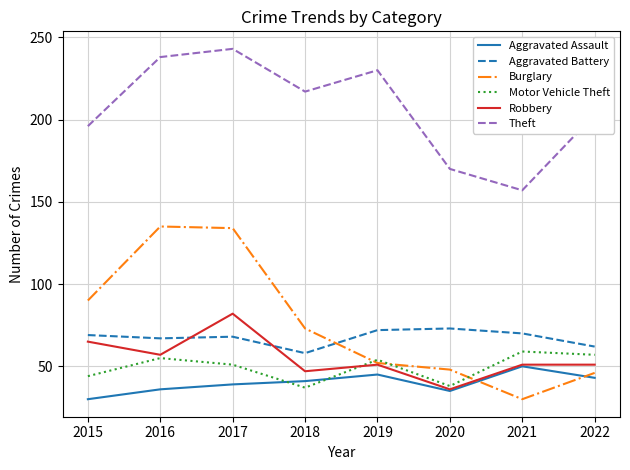

What is the maximum value shown in the chart?

243